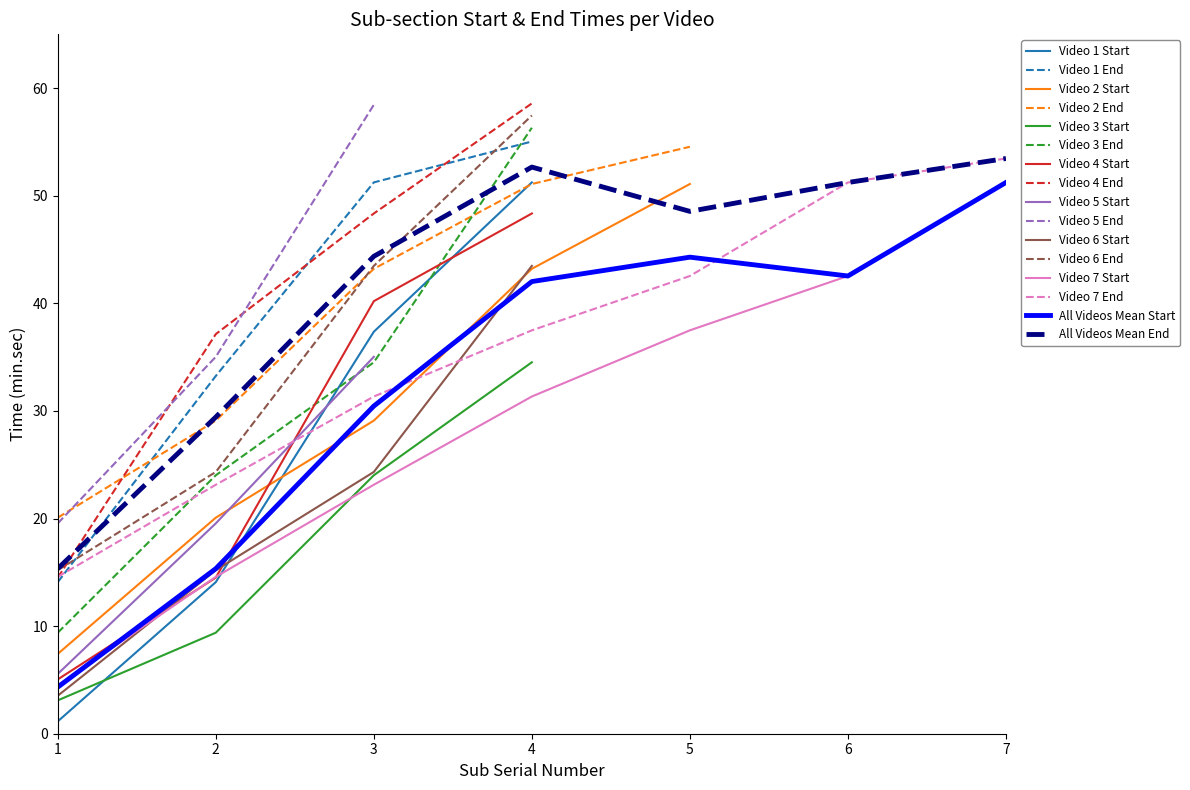

Which label corresponds to the largest value in the chart?

3